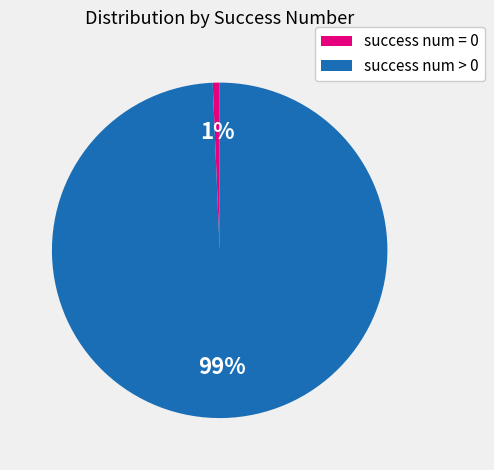

Do success num = 0 and success num > 0 together represent more than half of the pie?

Yes